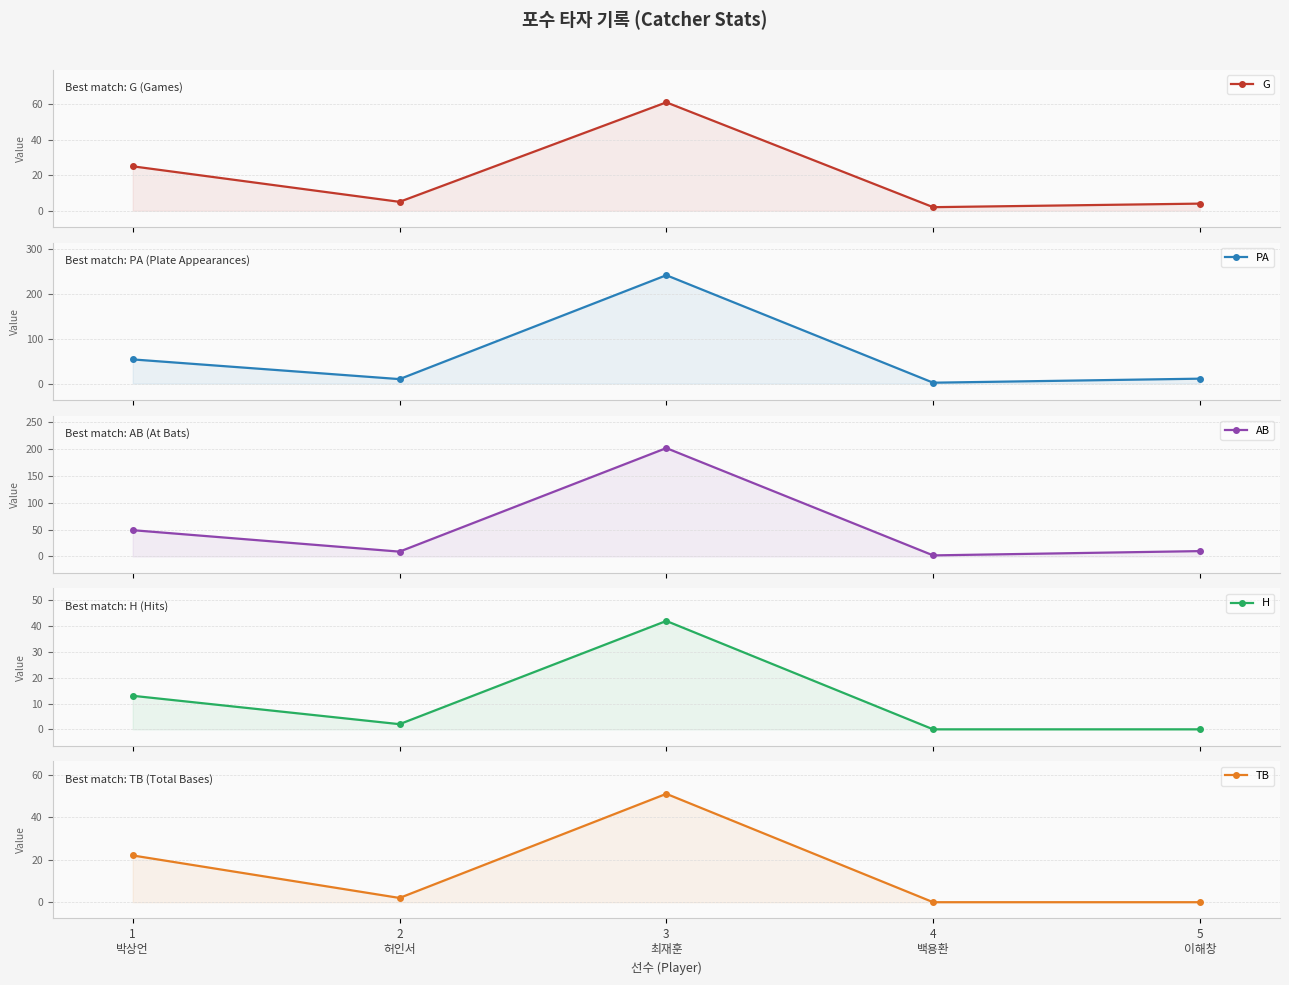

What is the label of the 4th point from the right?

2
허인서